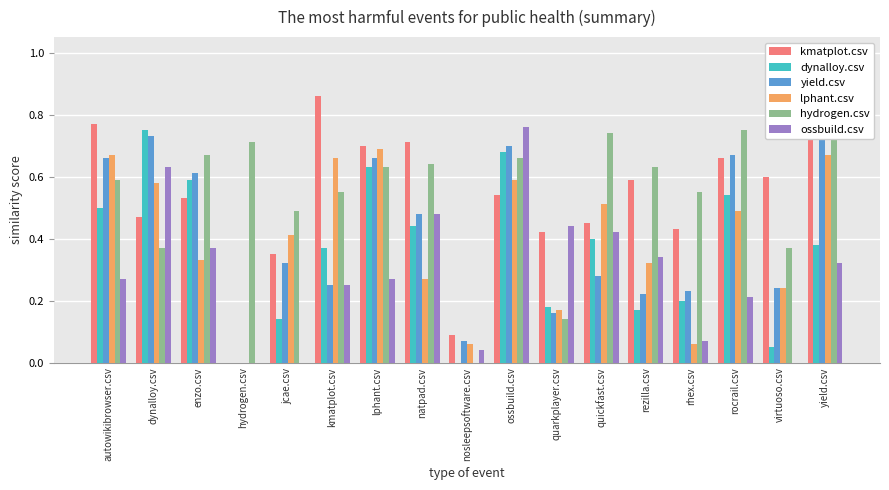

The value of yield.csv at natpad.csv is 0.8. True or false?

False